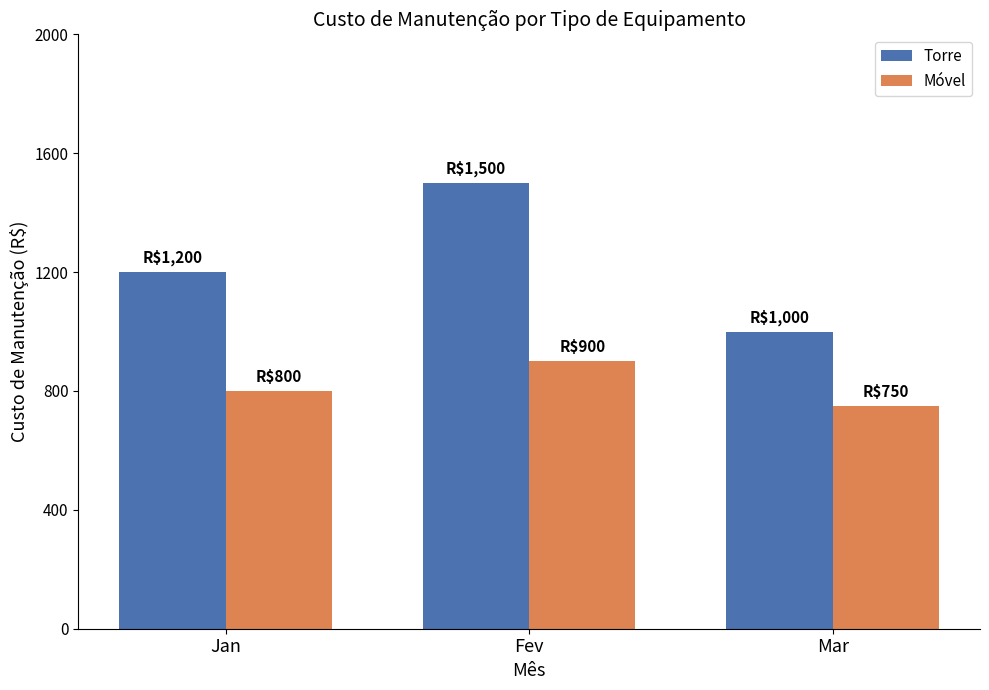

At which label does Torre reach its peak?

Fev